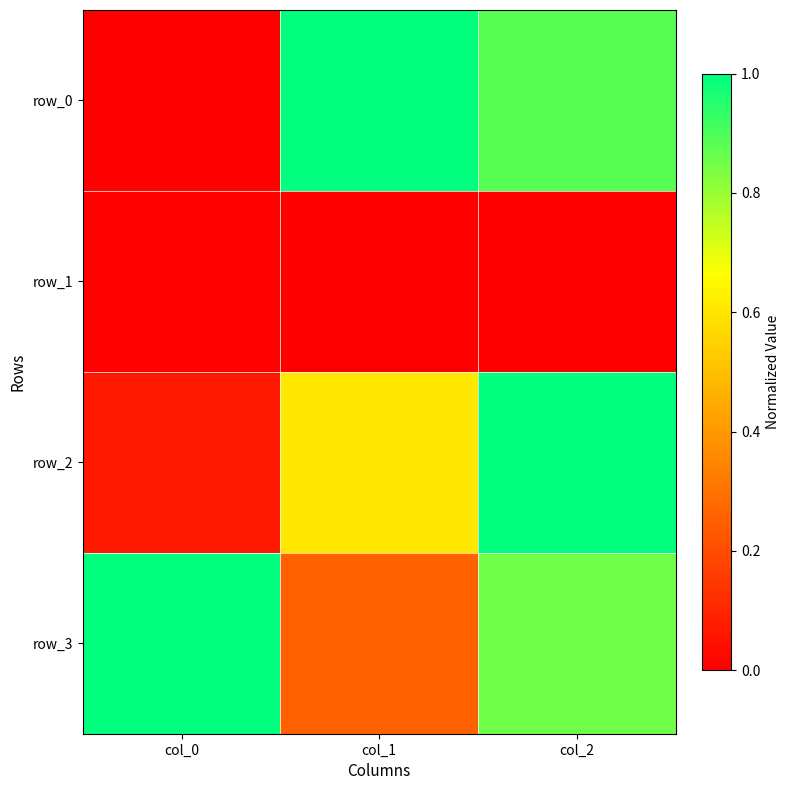

Which series has the largest range (max minus min)?

row_0